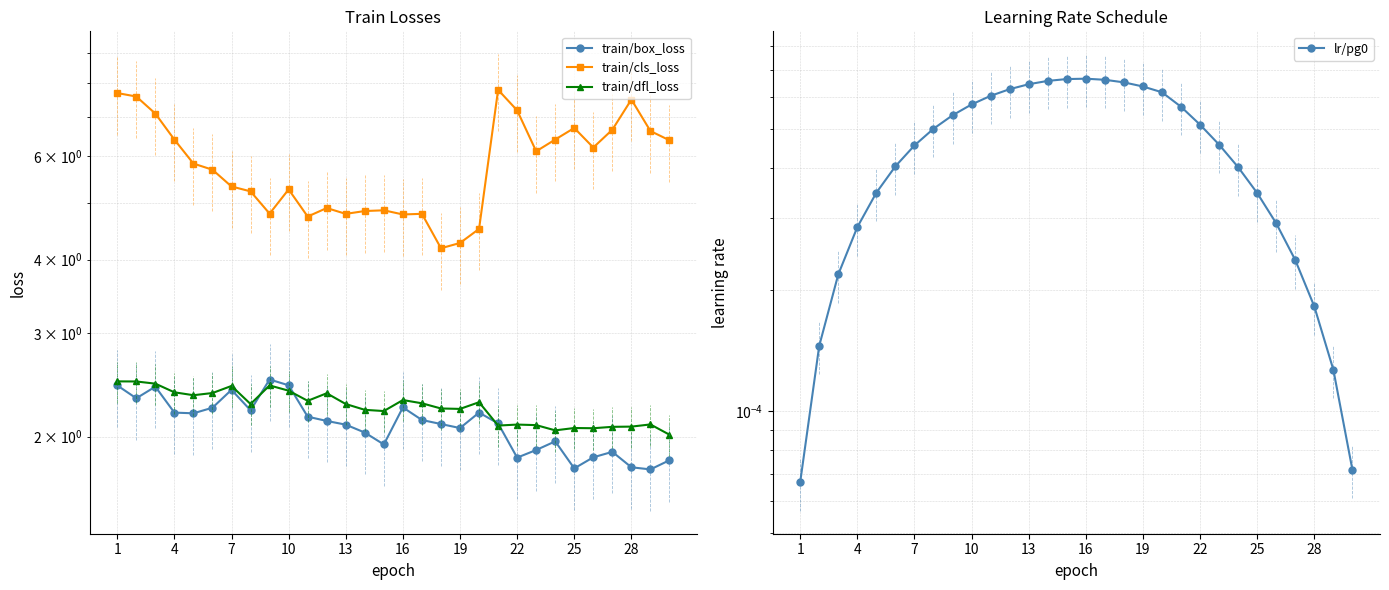

Is the value of lr/pg0 at 28 greater than the value of train/dfl_loss at 16?

No